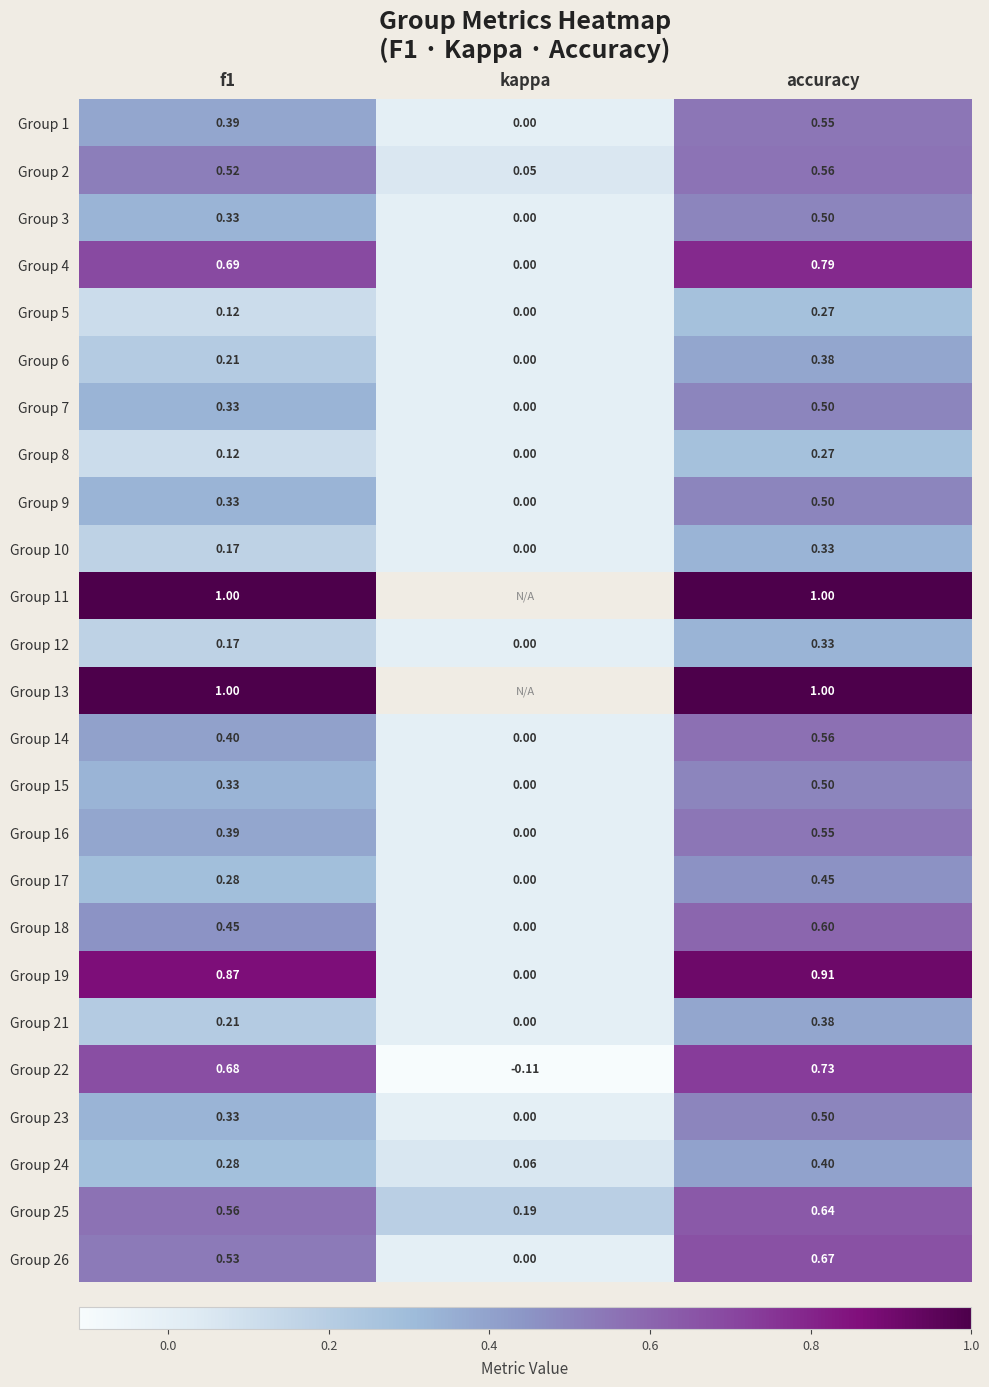

What is the sum of all Group 5 values?

0.4